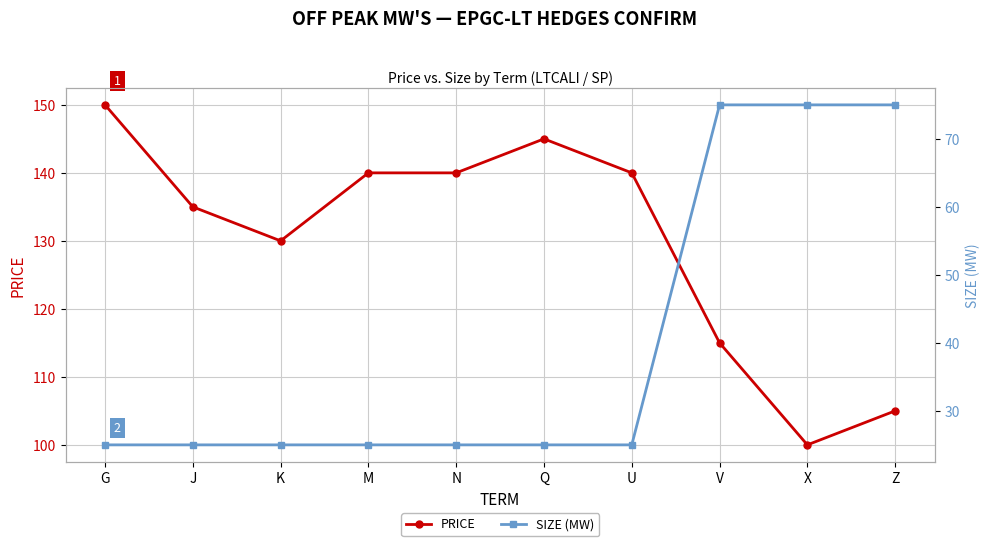

What is the approximate value of PRICE at N, to the nearest 5?

140